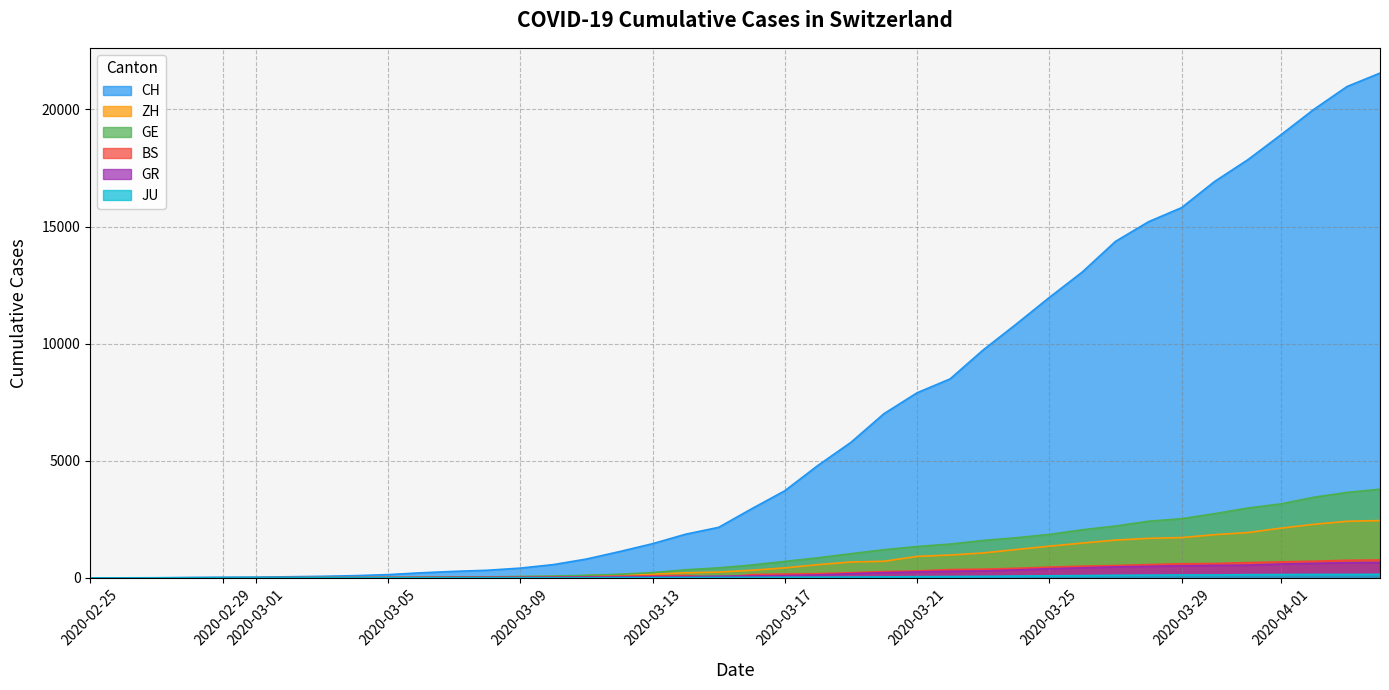

Which series has the largest total across all categories?

CH